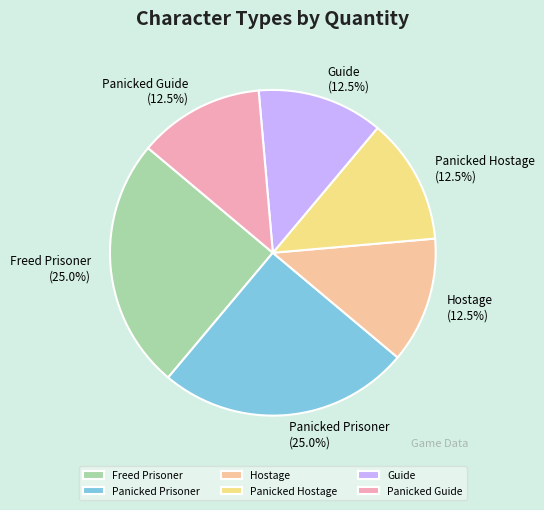

What percentage do Panicked Guide and Panicked Hostage together represent?

25.0%